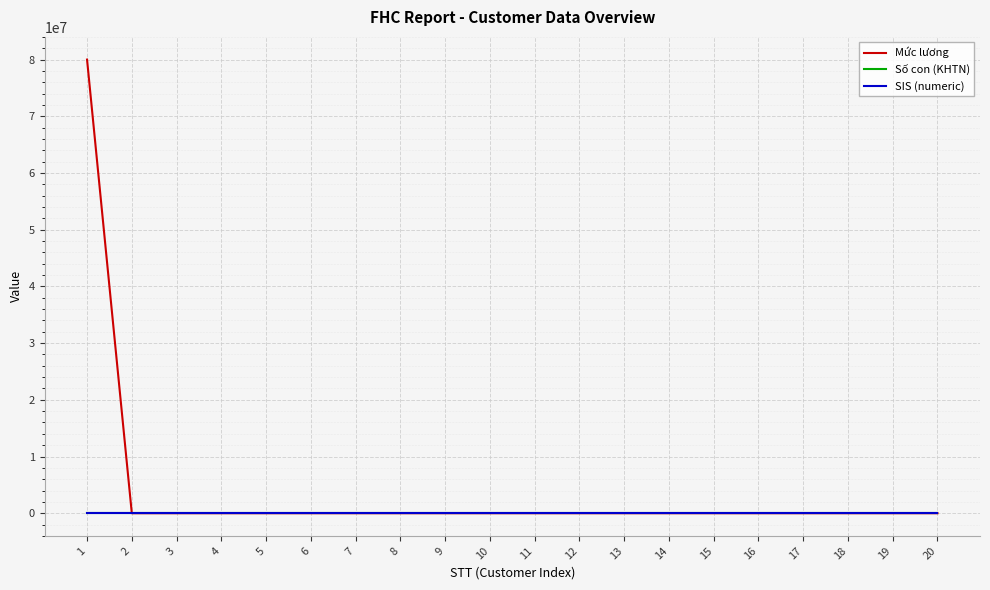

Which series has the widest spread of values?

Mức lương